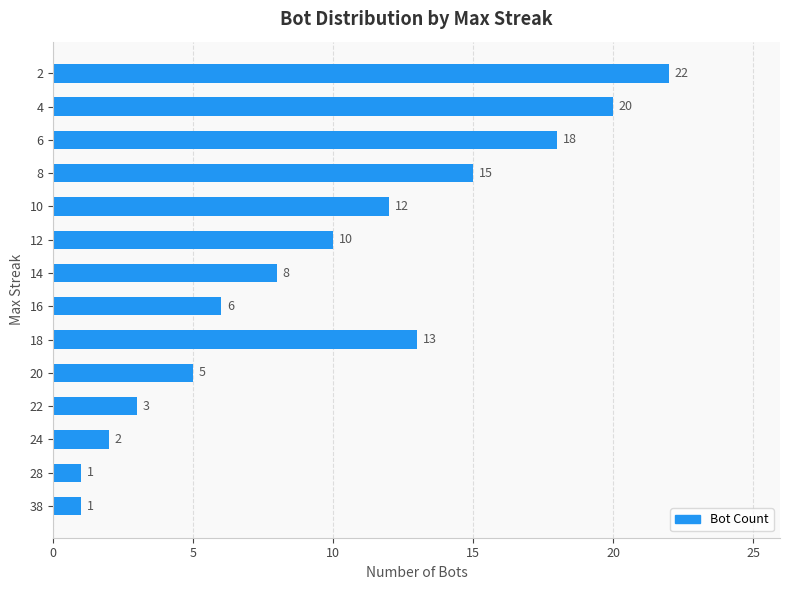

At which label is the value closest to 11?

12